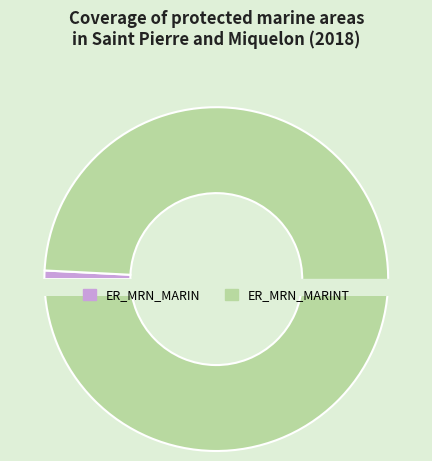

To the nearest percent, what is the difference between the largest and smallest slice percentages?

98%